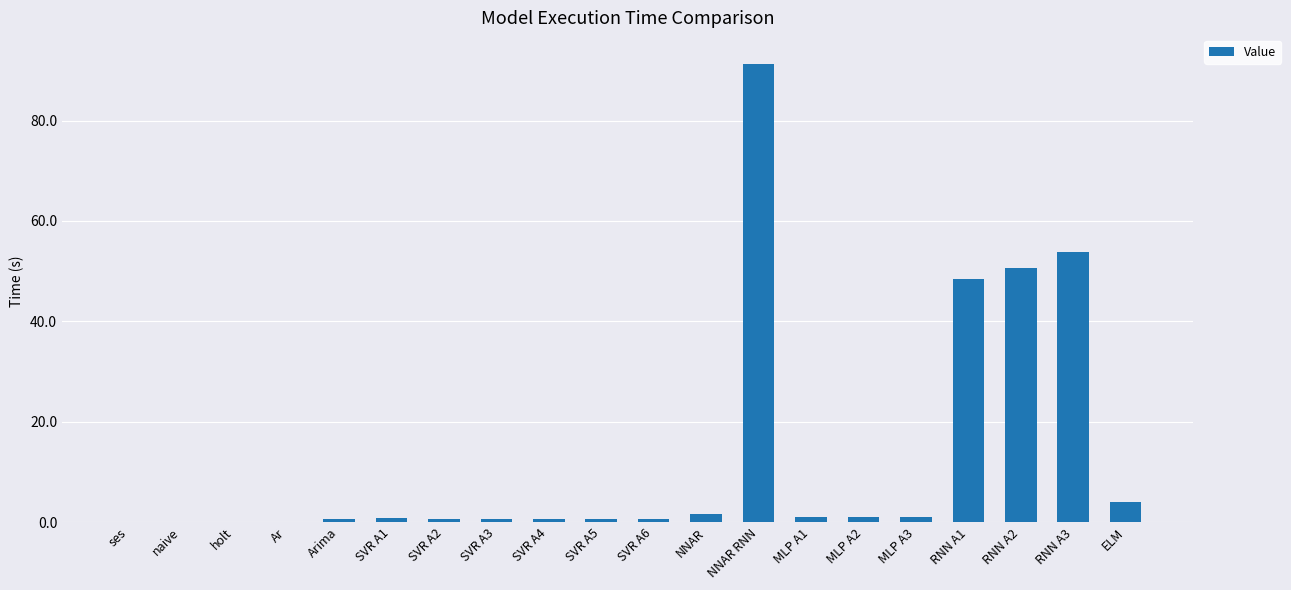

At which category does the chart reach its peak across all series?

NNAR RNN